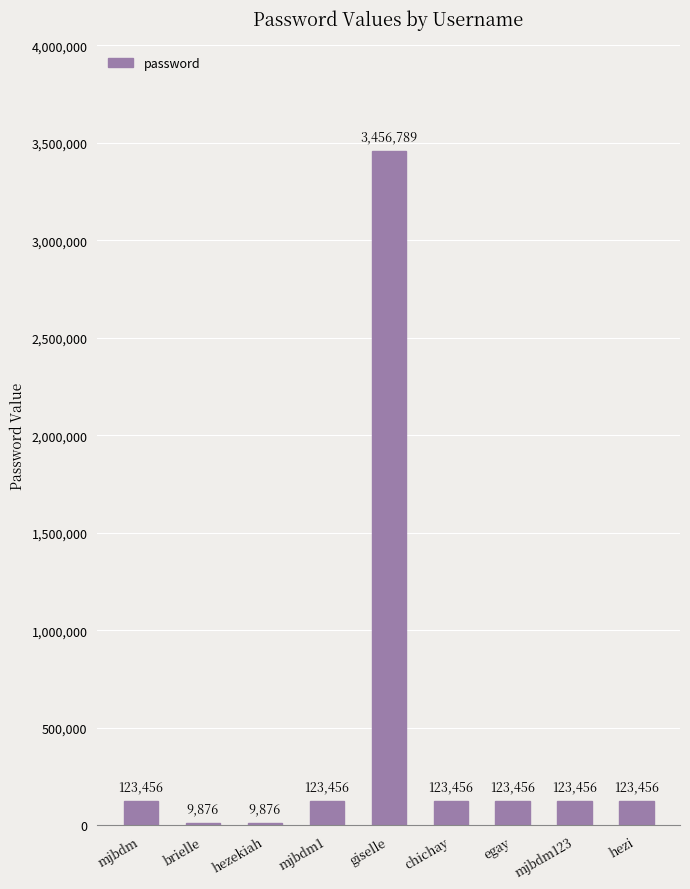

What is the ratio of the value at mjbdm1 to the value at mjbdm123?

1.0